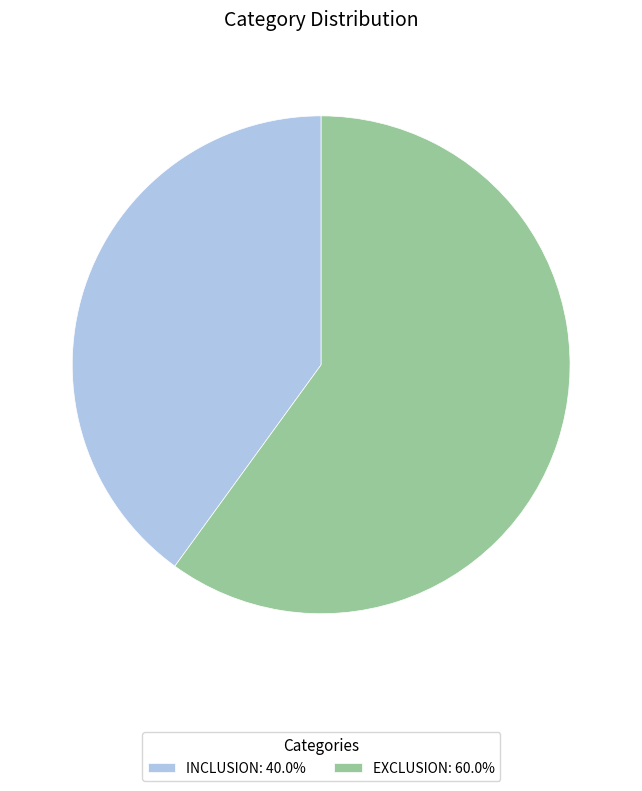

Do EXCLUSION: 60.0% and INCLUSION: 40.0% together represent more than half of the pie?

Yes